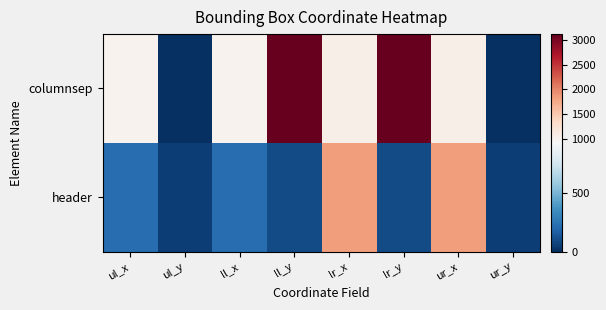

What is the total value across all series at lr_y?

3211